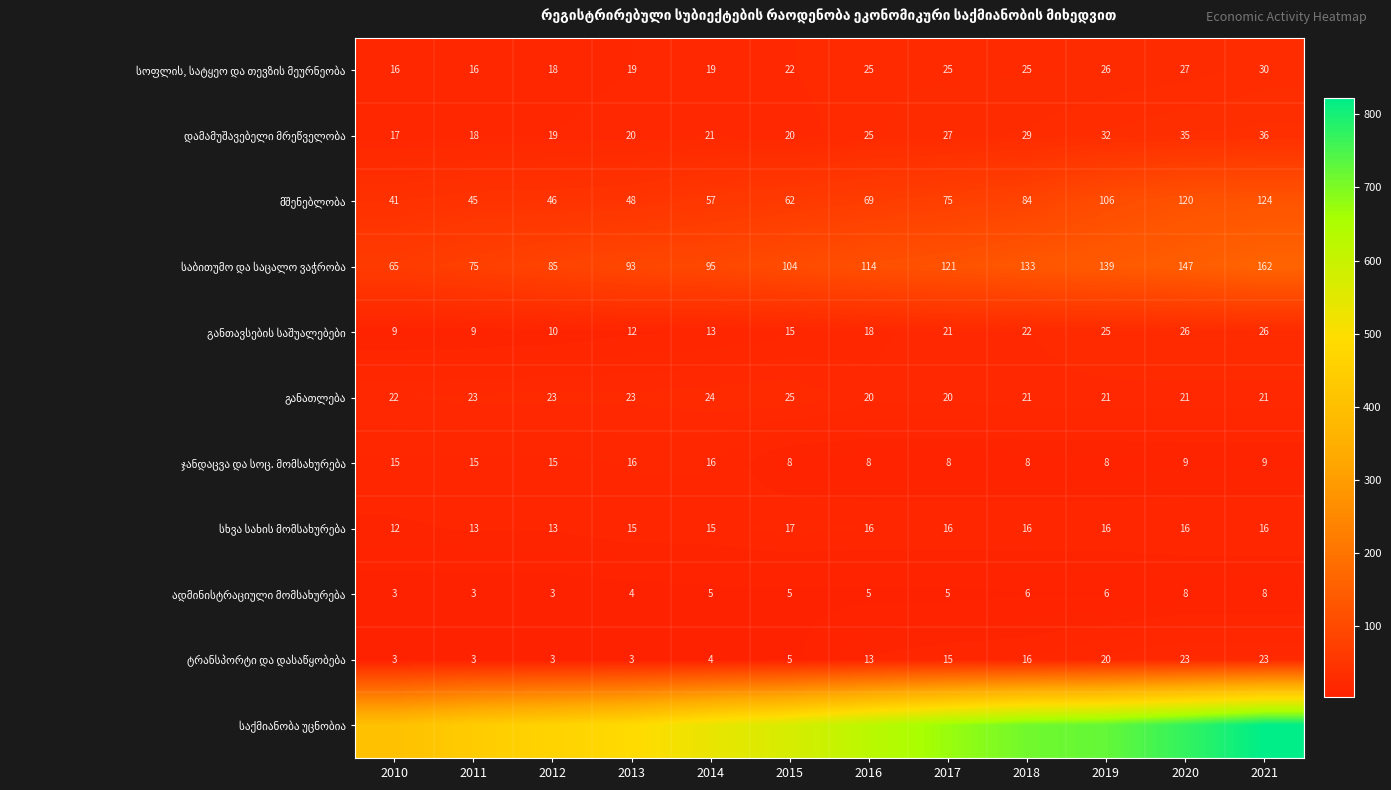

What is the difference between the მშენებლობა values at 2012 and 2020?

74